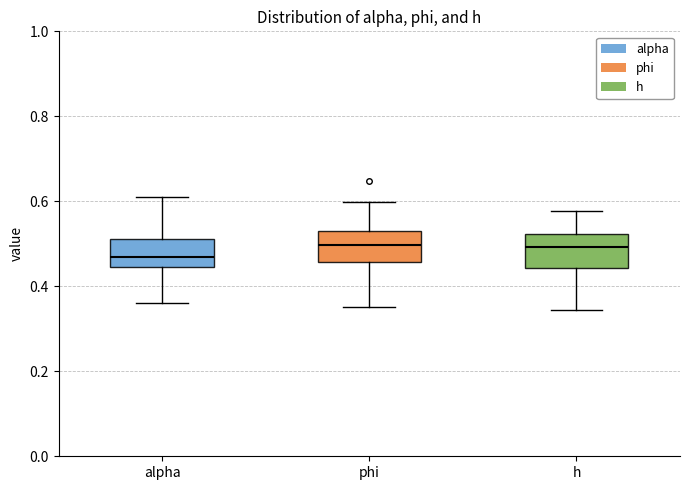

Which box's median line is the lowest?

alpha